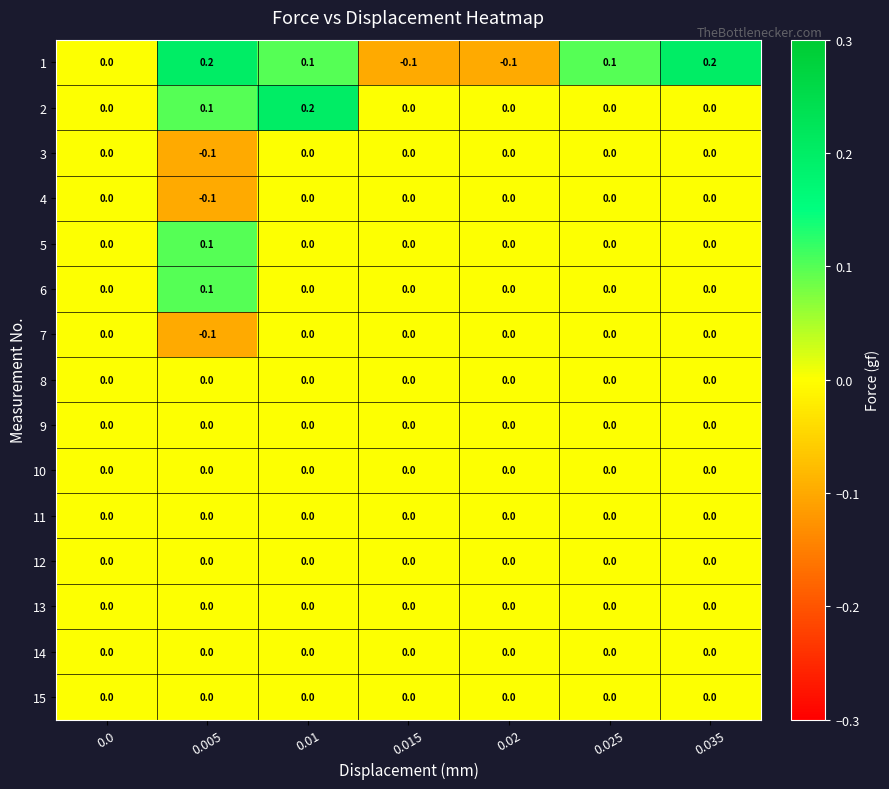

The value of 8 at 0.025 is 0.0. True or false?

True